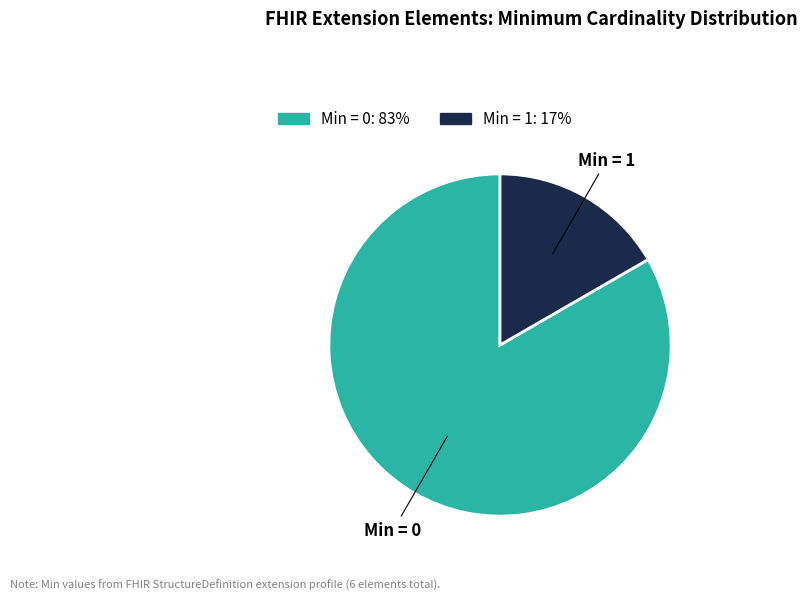

Is there a majority slice in this chart?

Yes